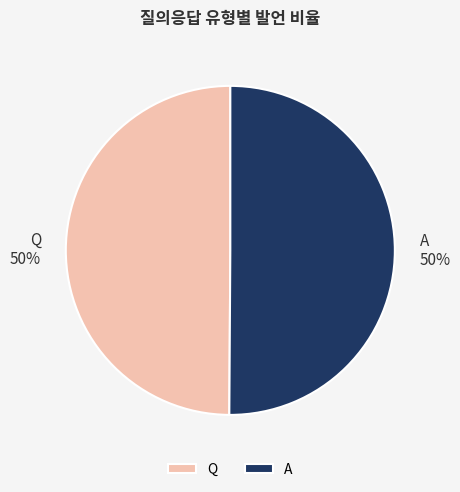

True or false: Q accounts for 43% of the total.

False